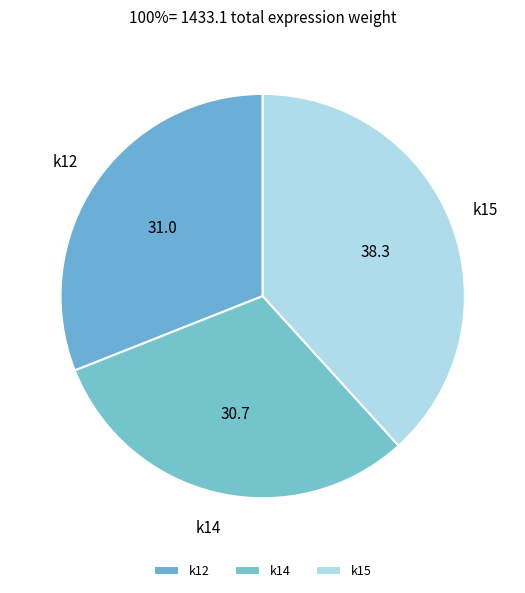

Does k15 account for over 50% of the chart?

No